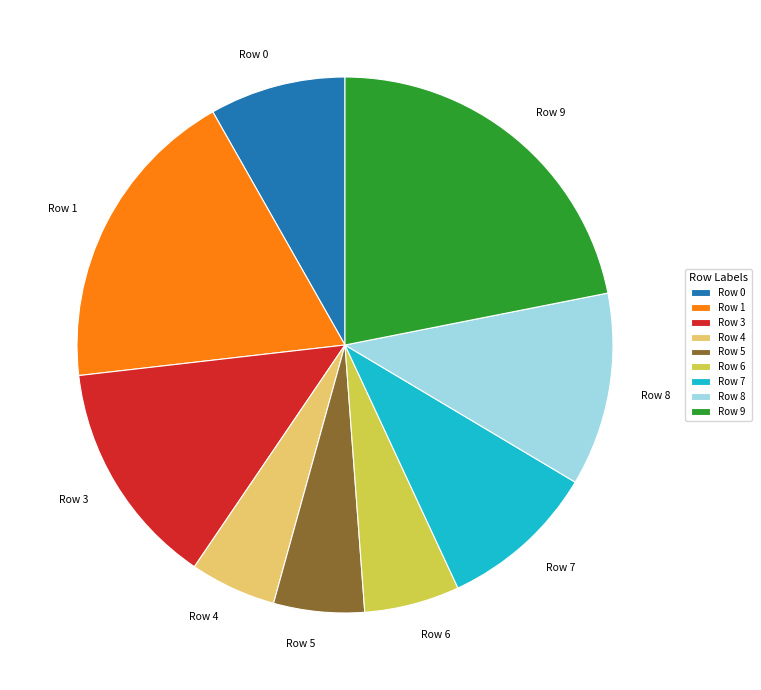

Combined, do Row 6 and Row 1 account for over 50%?

No